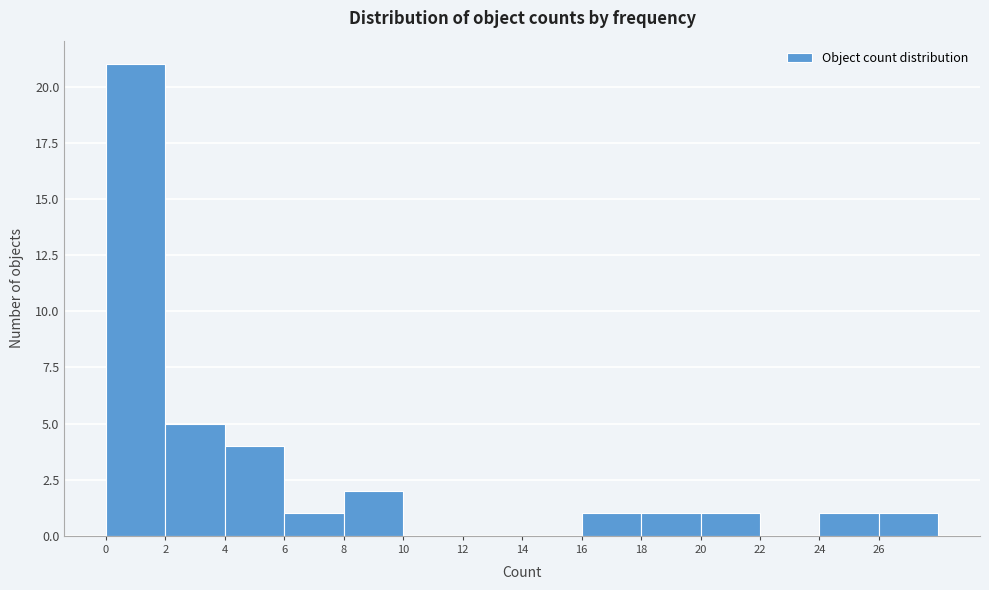

Reading left to right, transcribe this chart: for each bar, give the range it covers on the x-axis and its height. The values are not printed on the chart, so give them approximately, as read against the axis.

0 to 2: 21
2 to 4: 5
4 to 6: 4
6 to 8: 1
8 to 10: 2
10 to 12: 0
12 to 14: 0
14 to 16: 0
16 to 18: 1
18 to 20: 1
20 to 22: 1
22 to 24: 0
24 to 26: 1
26 to 28: 1